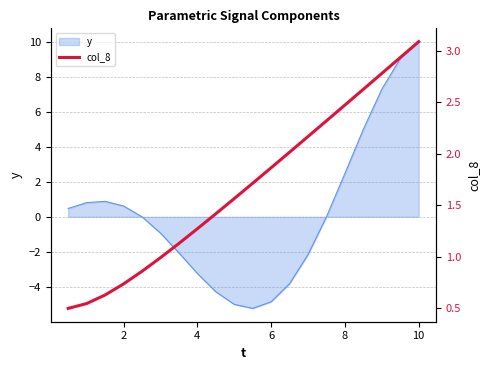

What is the minimum value for y?

-5.2